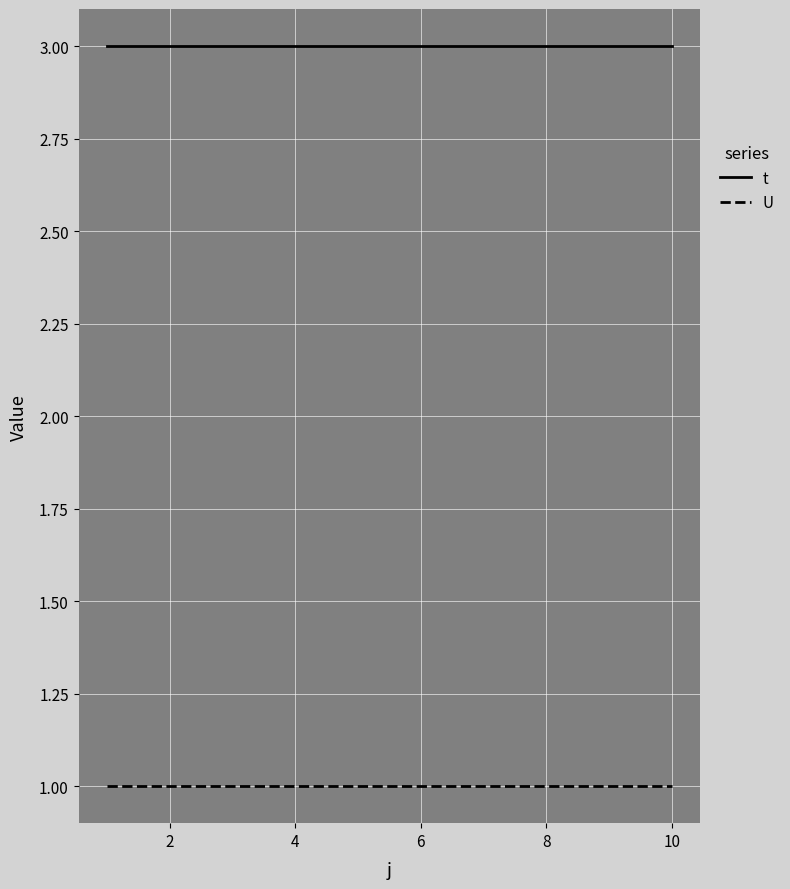

Which series has the largest total across all categories?

t